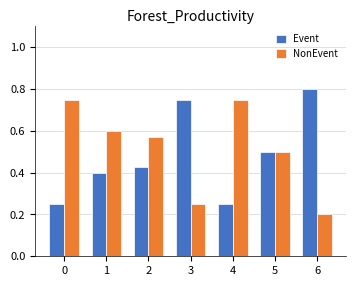

Rank the series at 2 from lowest to highest value.

Event, NonEvent